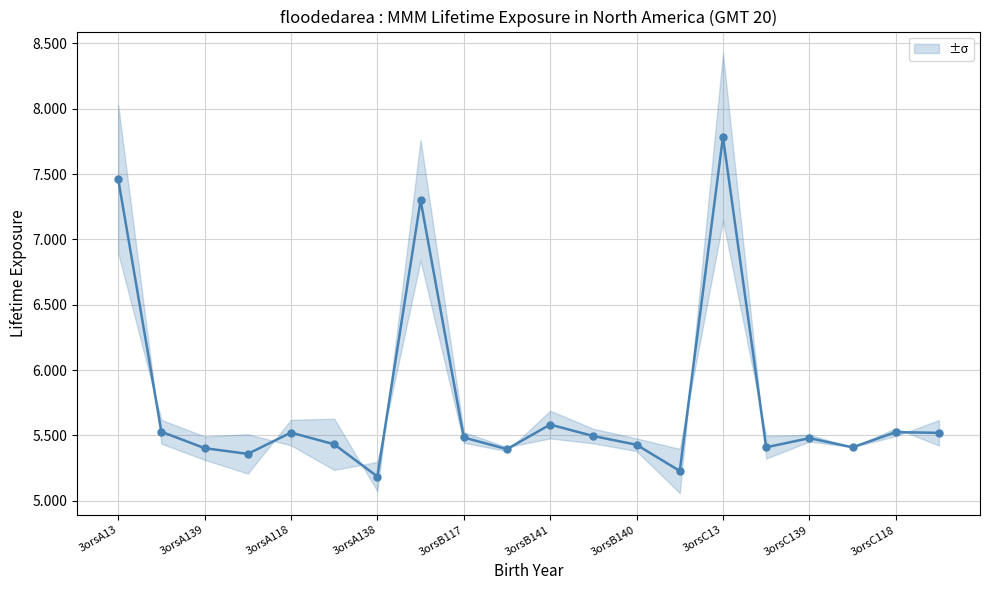

What is the difference between the maximum and minimum values?

2.6